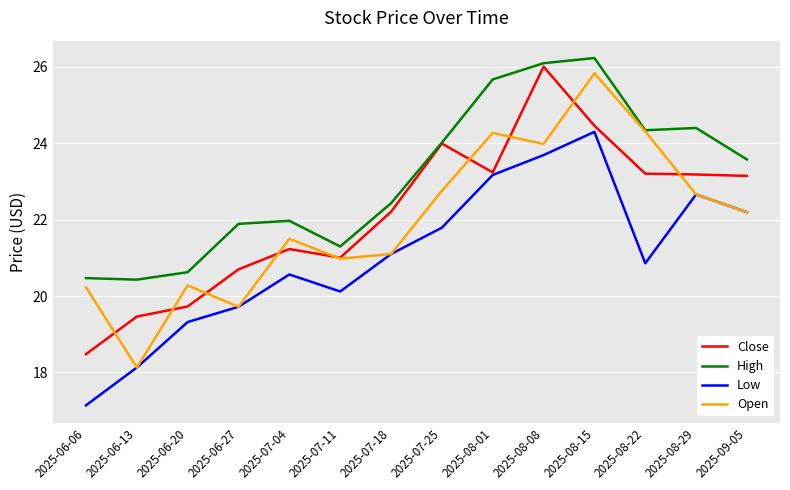

Where is the first local maximum for Open?

2025-06-20